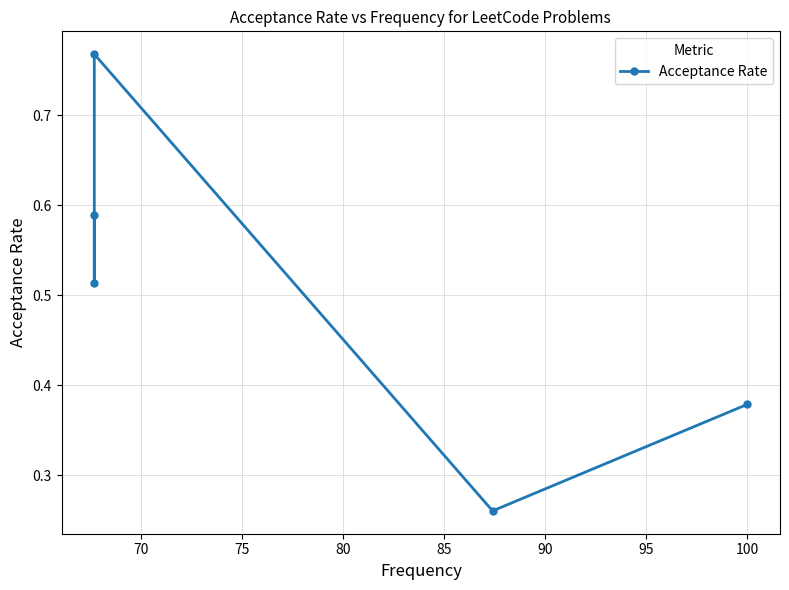

What is the difference between the second highest and minimum values?

0.3